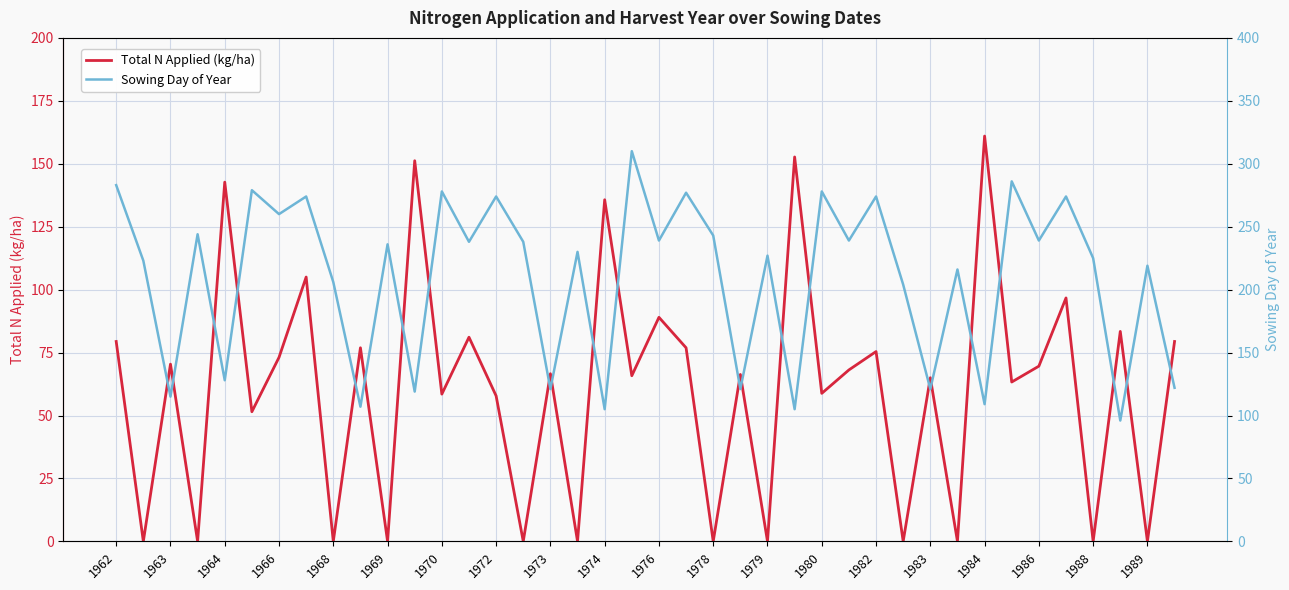

What is the difference between the maximum and second lowest values in the Sowing Day of Year series?

205.0